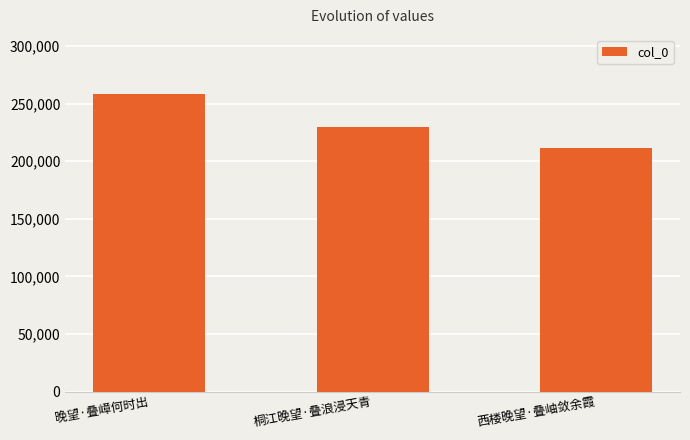

What is the difference between the values at 晚望·叠嶂何时出 and 西楼晚望·叠岫敛余霞?

46841